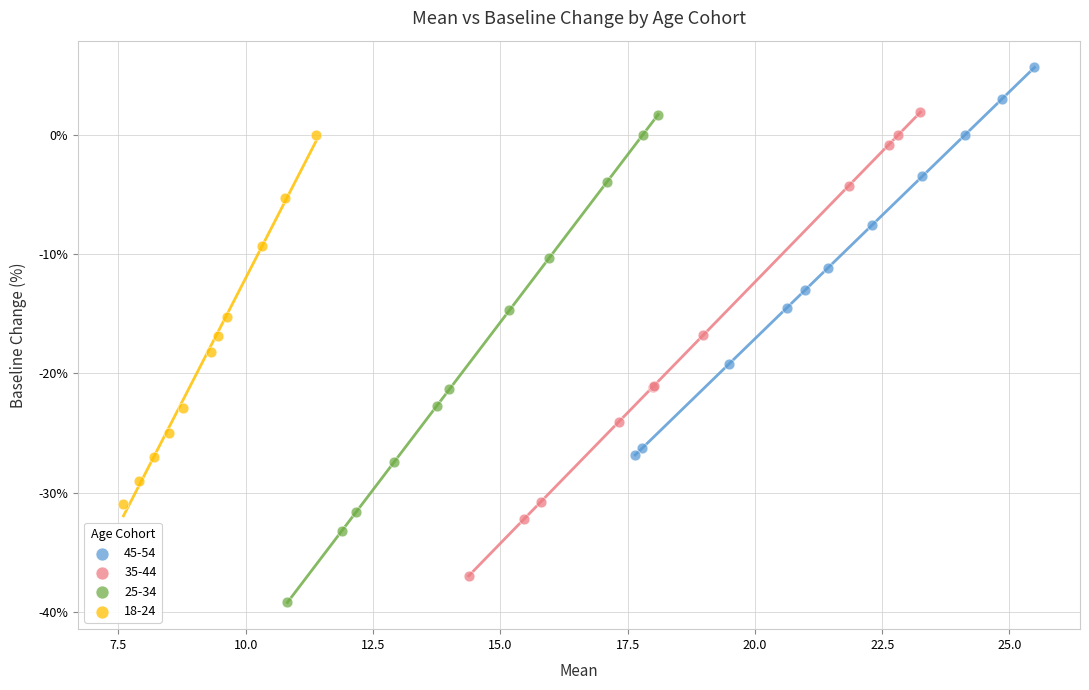

Which series has the widest spread of Y values?

25-34